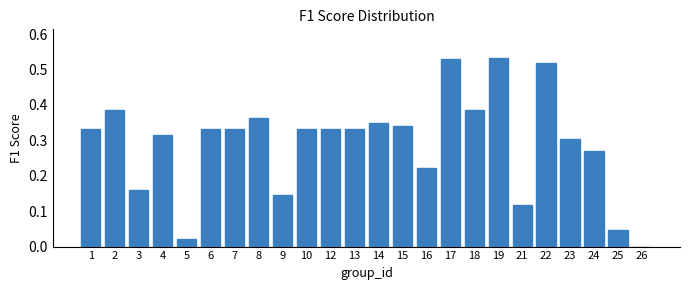

What is the sum of all values?

7.0